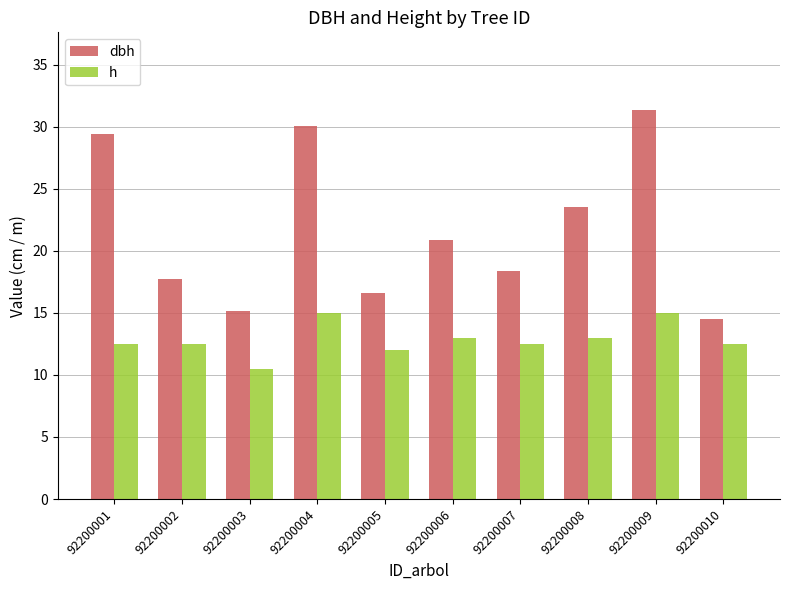

Read the dbh value at 92200004.

30.1